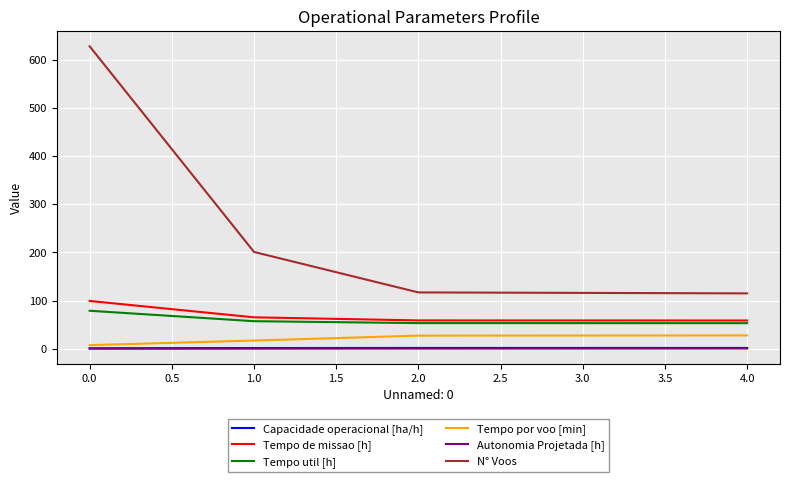

At how many categories does at least one series exceed 63?

5